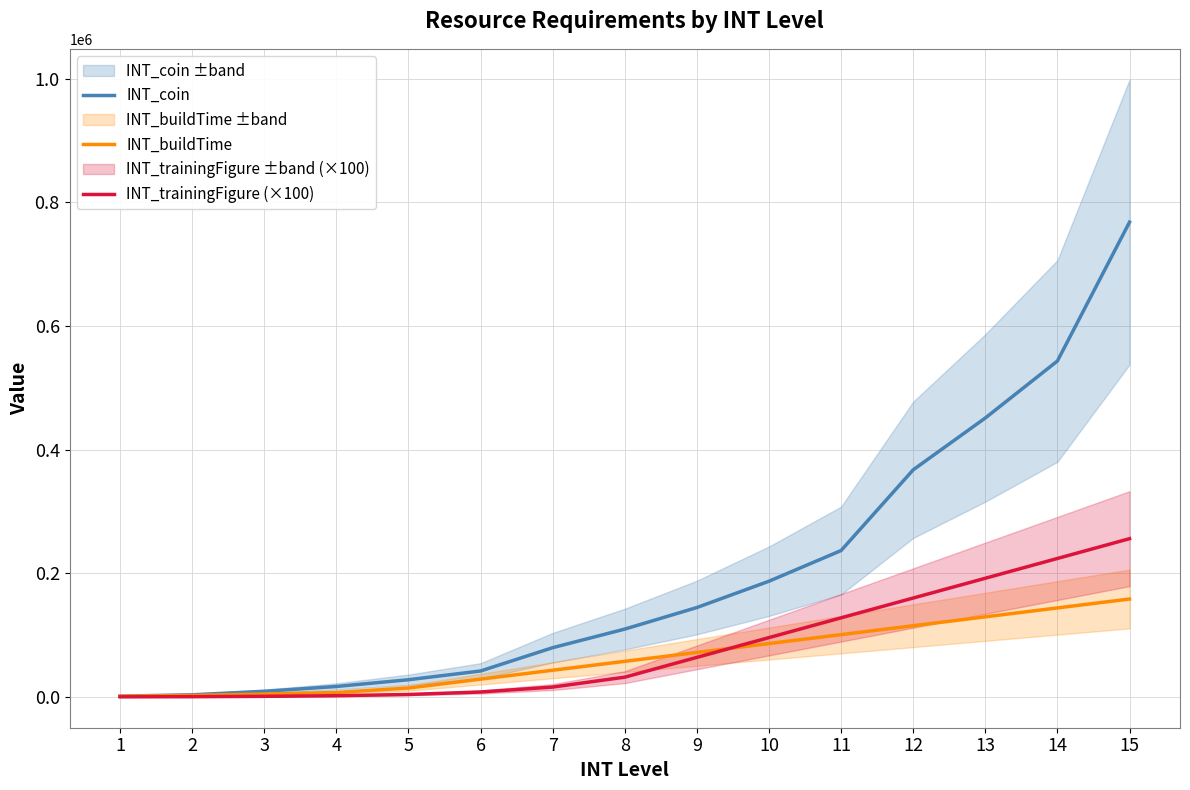

What is the approximate value of INT_coin at 5?

27840